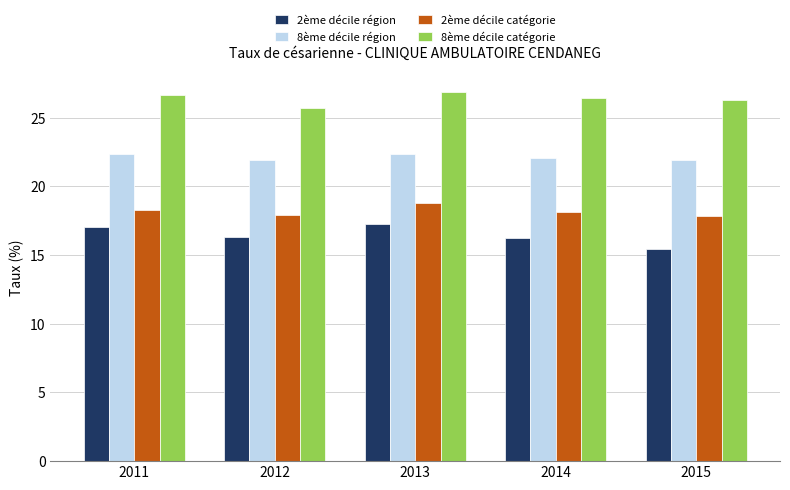

True or false: 2ème décile région has a value of 16.2 at 2014.

True